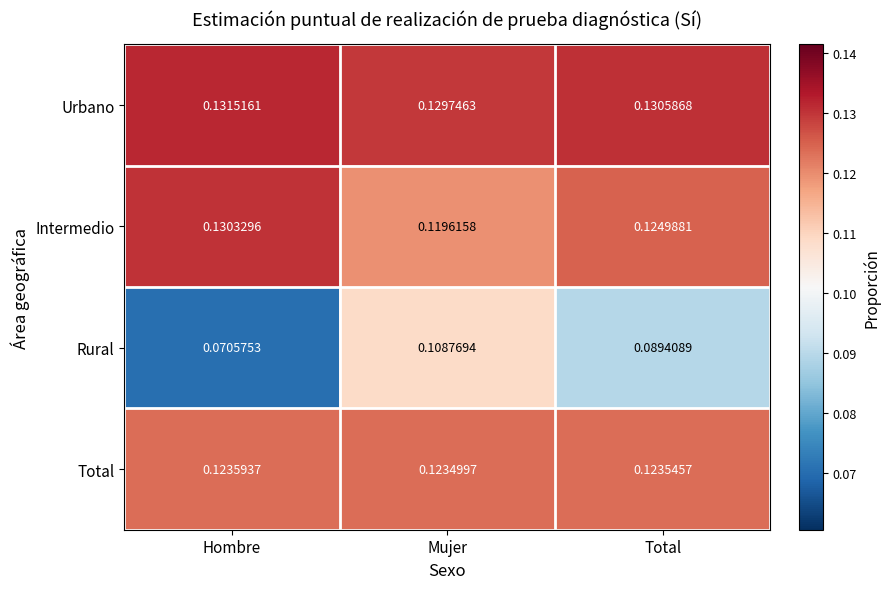

What is the total value across all series at Mujer?

0.5